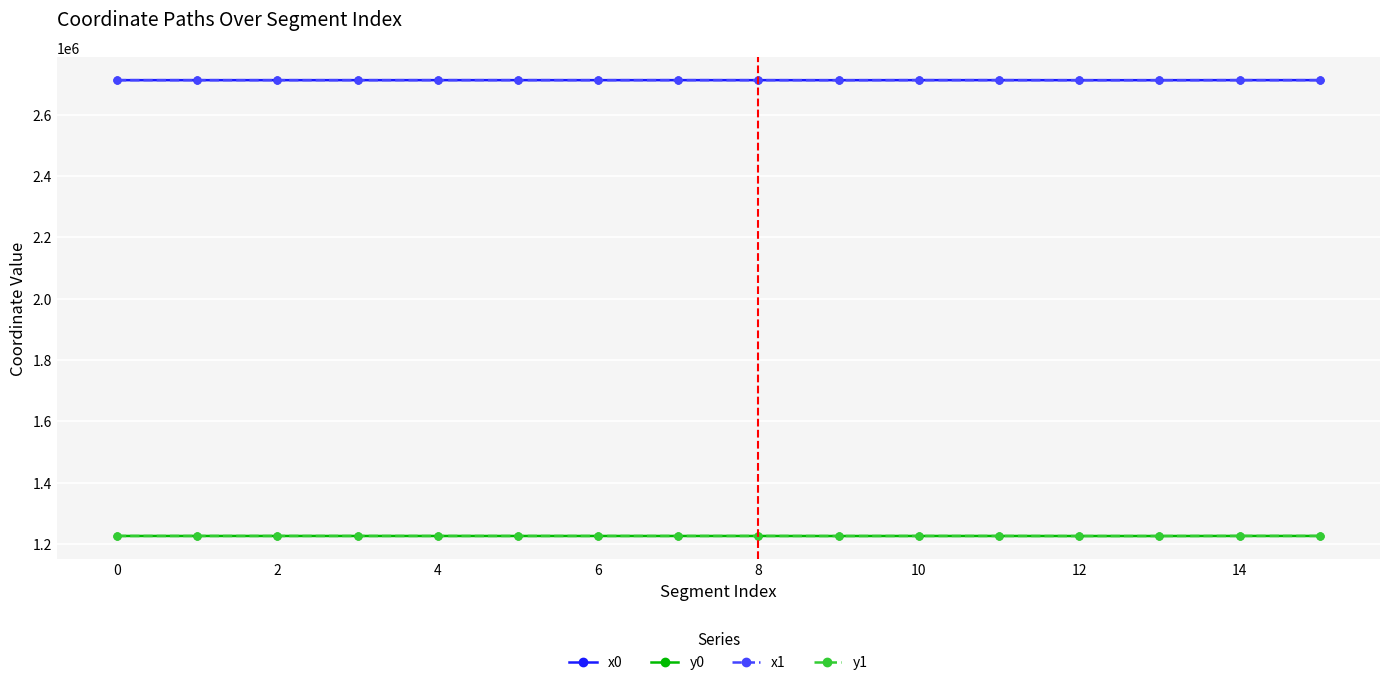

True or false: y0 and x1 intersect in this chart.

False